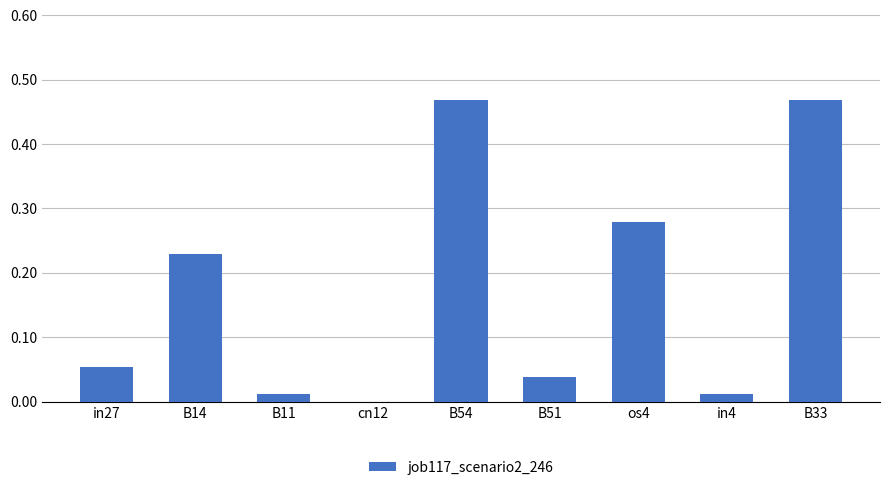

The value at B51 is 0.0. True or false?

True